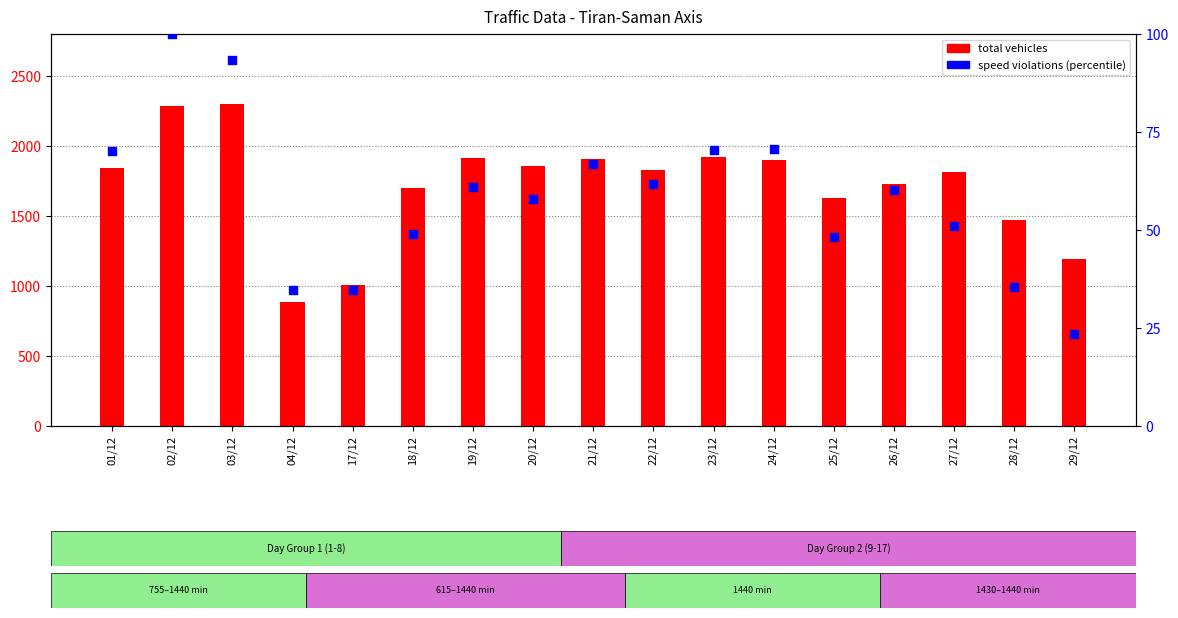

What is the total value across all series at 26/12?

1787.1